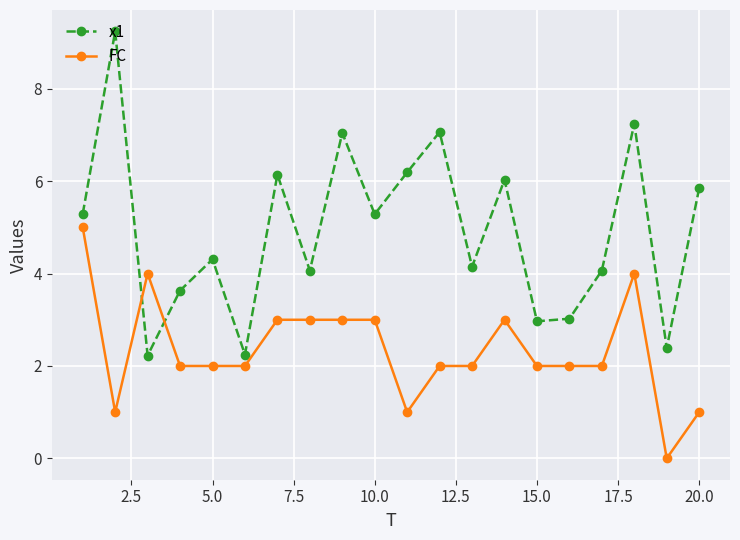

True or false: x1 and FC intersect in this chart.

True